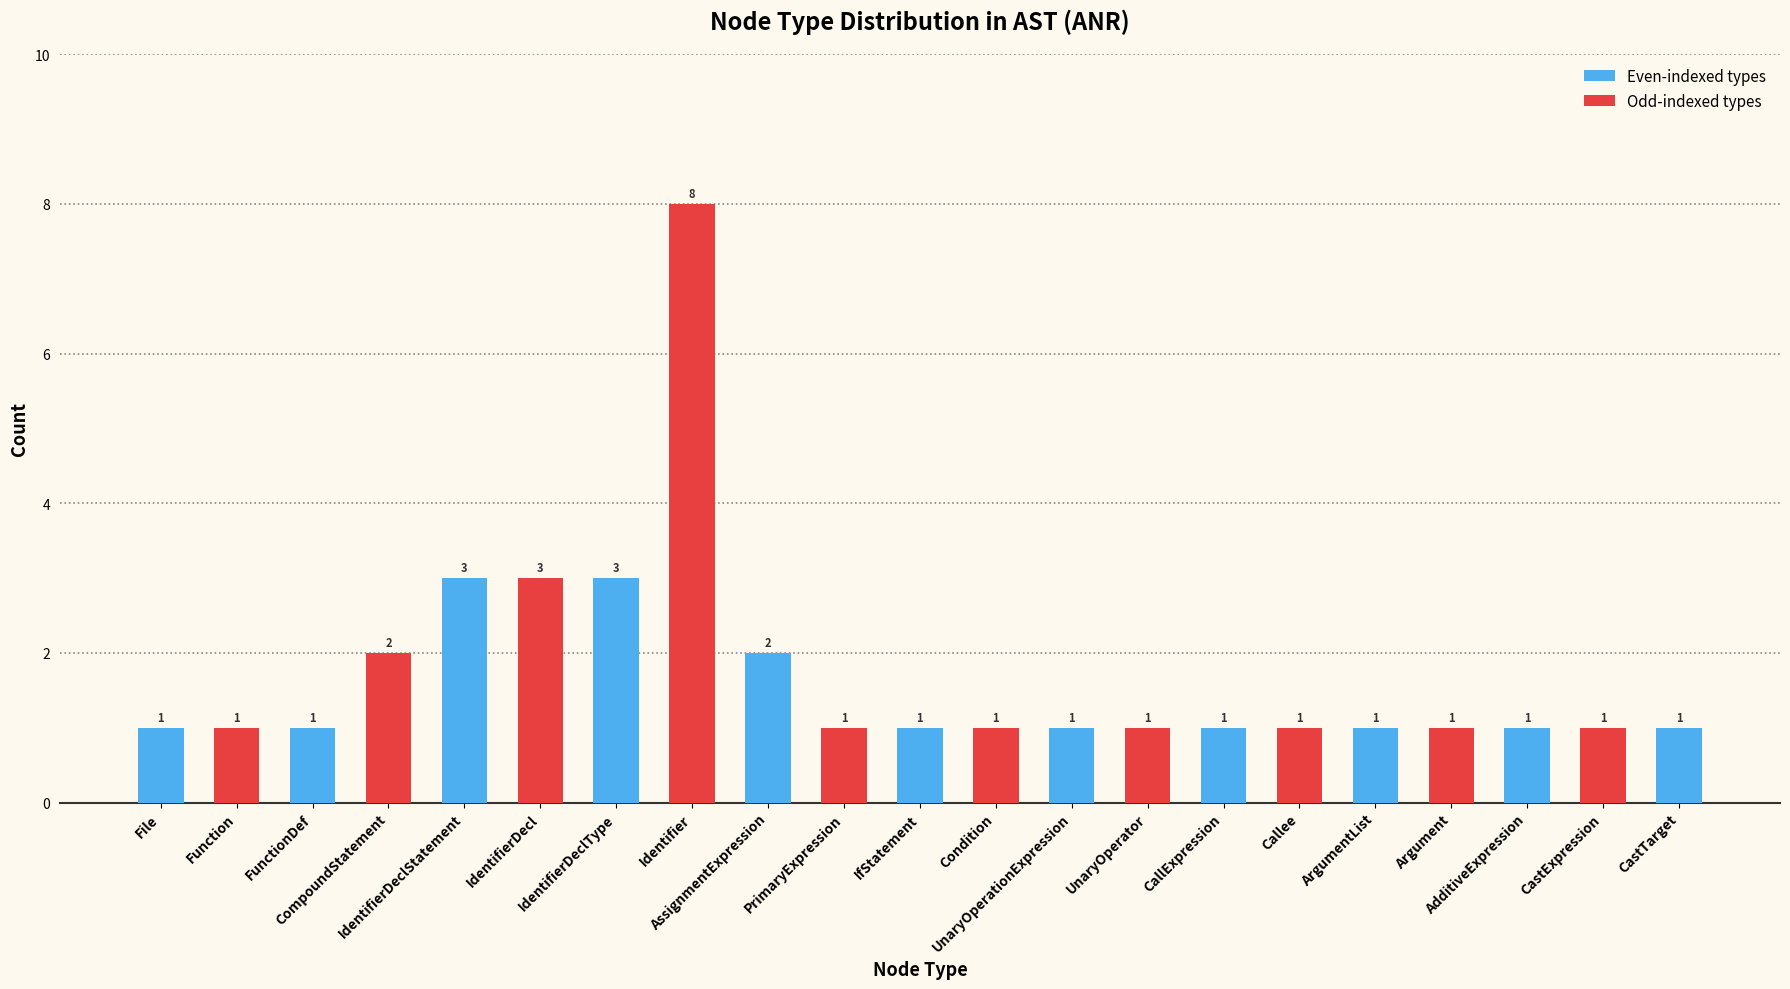

Which category has the highest value in the Even-indexed types series?

IdentifierDeclStatement